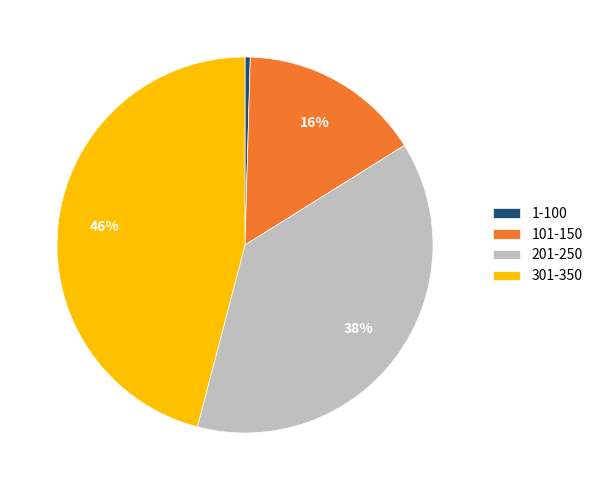

True or false: 301-350 accounts for 46% of the total.

True